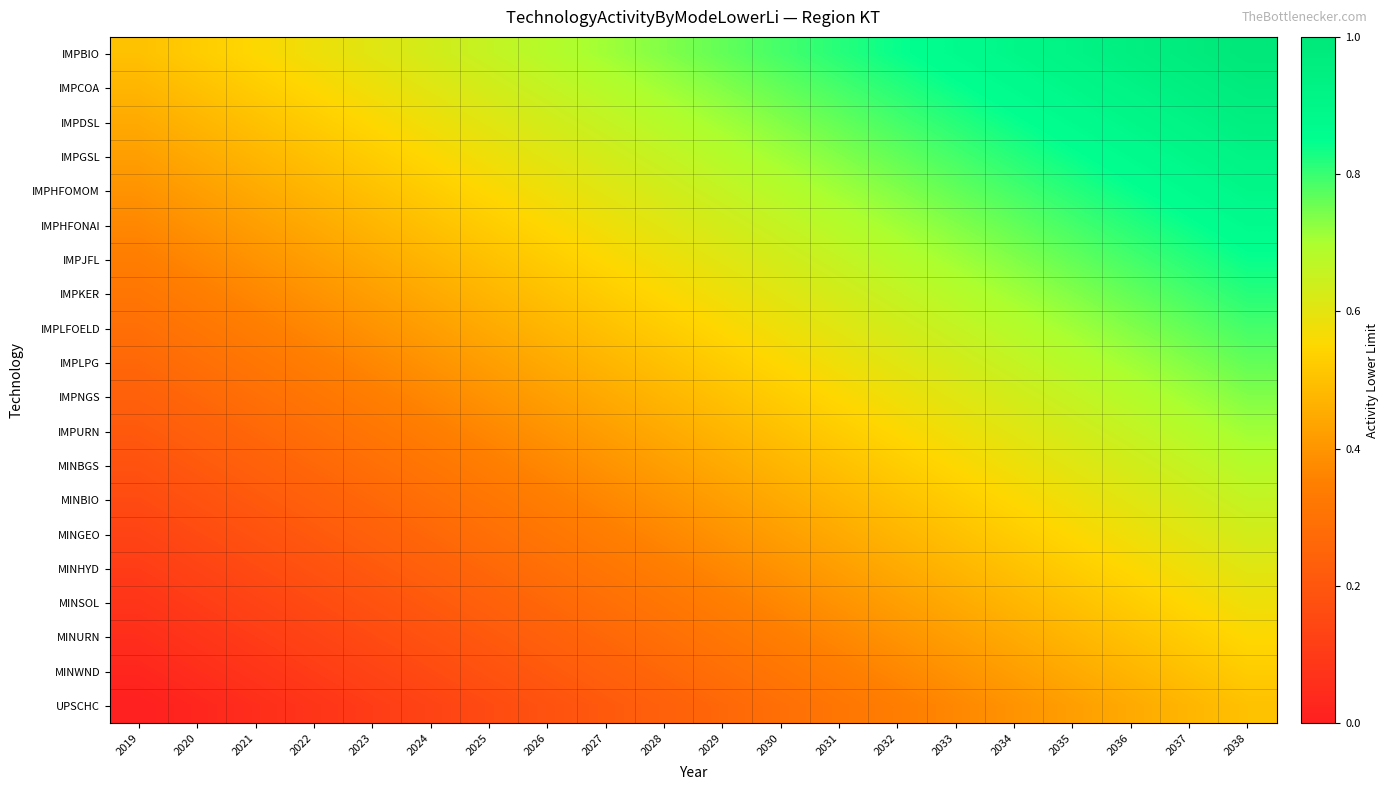

List the series in order of their peak value, lowest first.

UPSCHC, MINWND, MINURN, MINSOL, MINHYD, MINGEO, MINBIO, MINBGS, IMPURN, IMPNGS, IMPLPG, IMPLFOELD, IMPKER, IMPJFL, IMPHFONAI, IMPHFOMOM, IMPGSL, IMPDSL, IMPCOA, IMPBIO